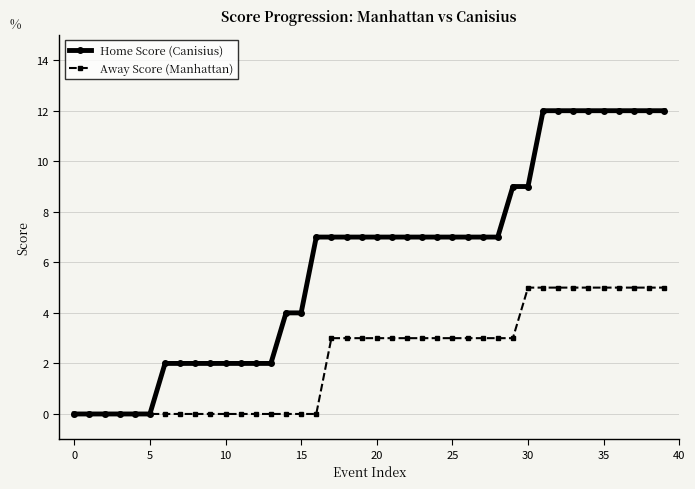

Rank the series by their maximum value, from lowest to highest.

Away Score (Manhattan), Home Score (Canisius)